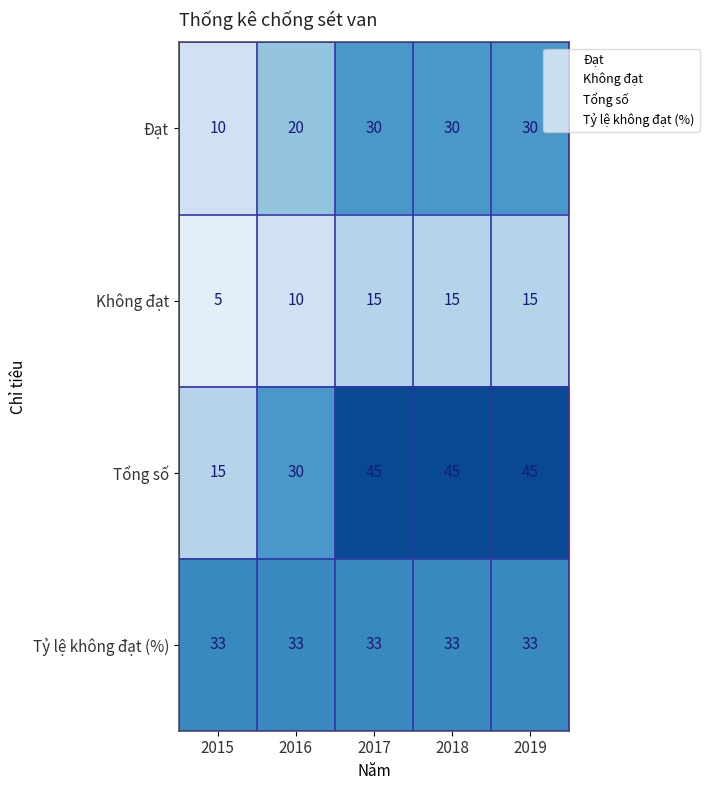

Rank the series by their maximum value, from lowest to highest.

Không đạt, Đạt, Tỷ lệ không đạt (%), Tổng số